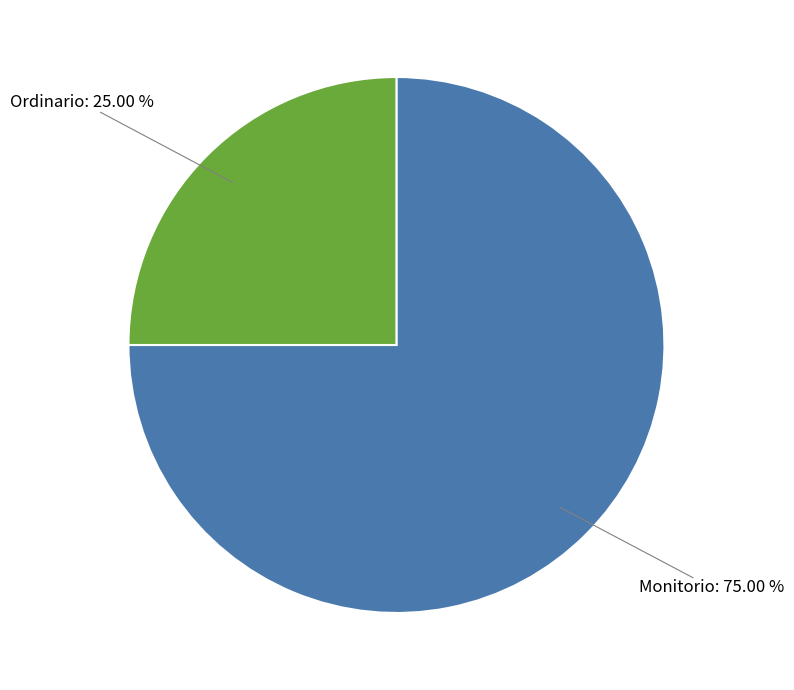

Is there any slice that represents more than half of the pie?

Yes